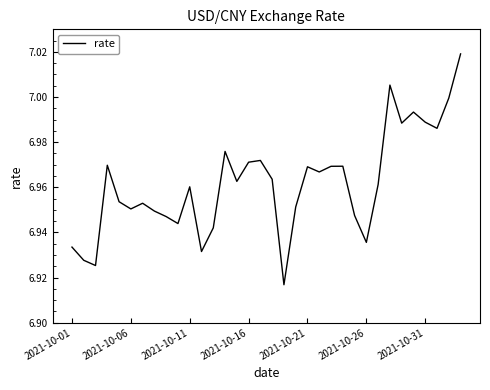

True or false: the data shows 1.5 at 2021-10-01.

False